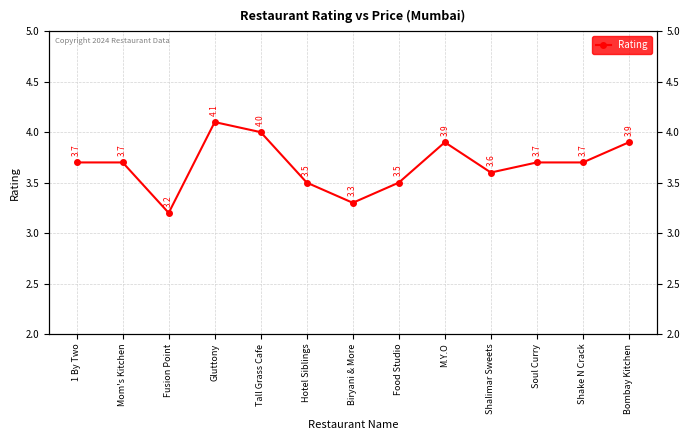

Read the value at Biryani & More.

3.3